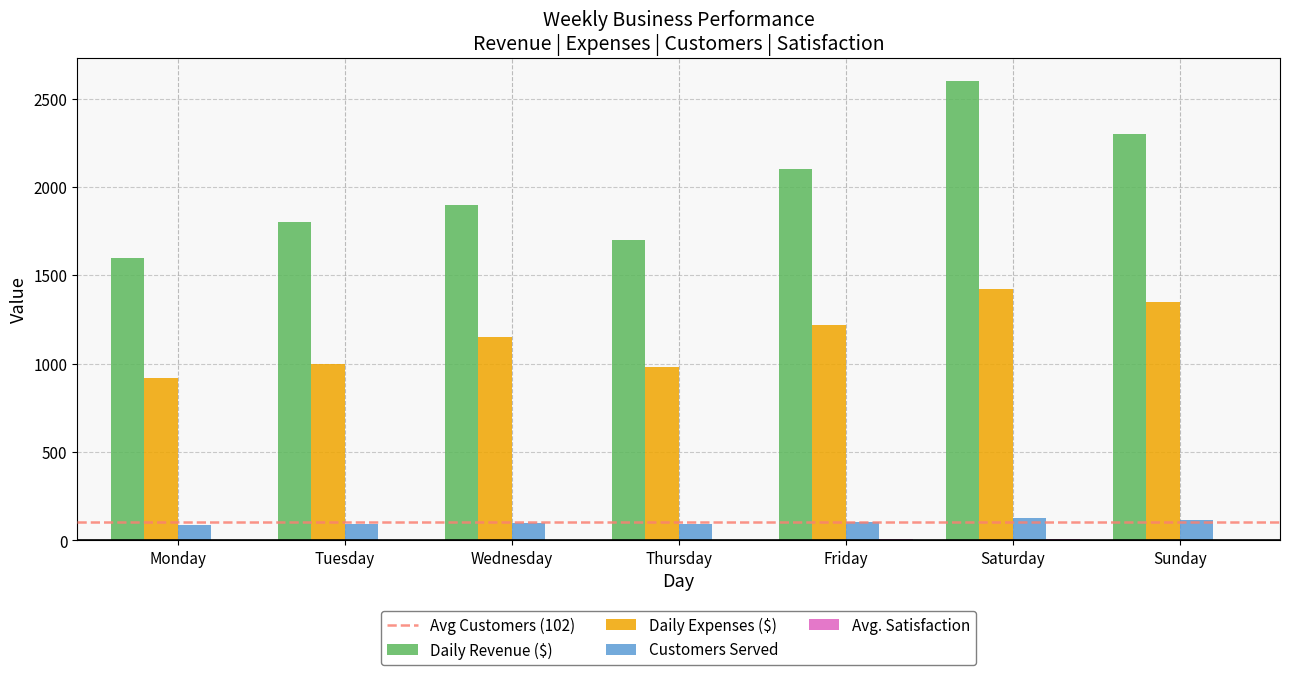

What is the highest value of the Daily Revenue ($) series?

2600.0